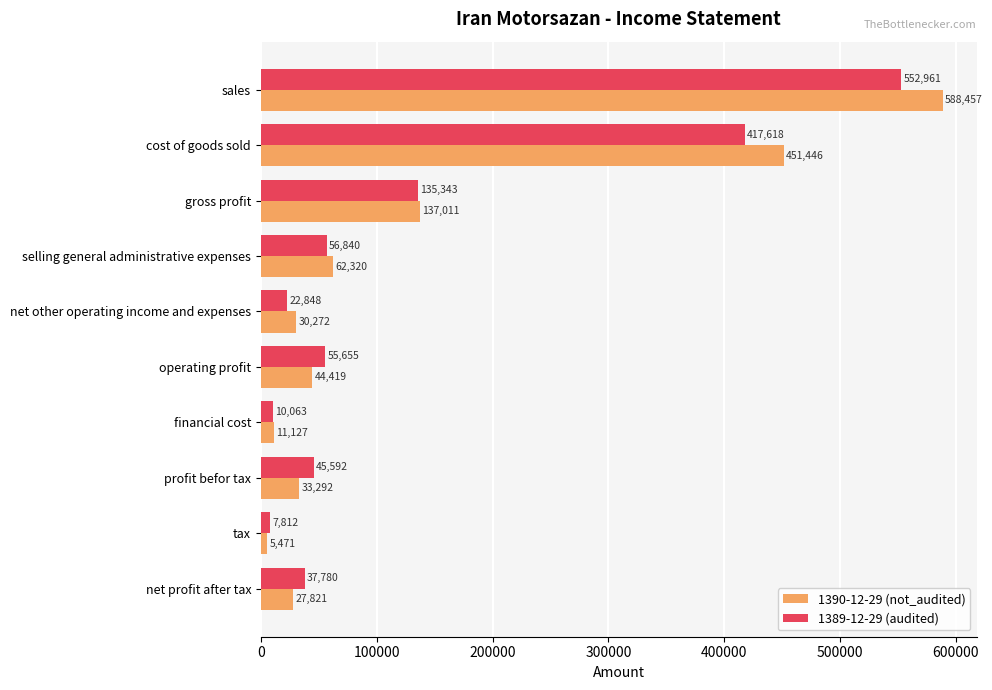

At which label is 1389-12-29 (audited) closest to 280386?

cost of goods sold